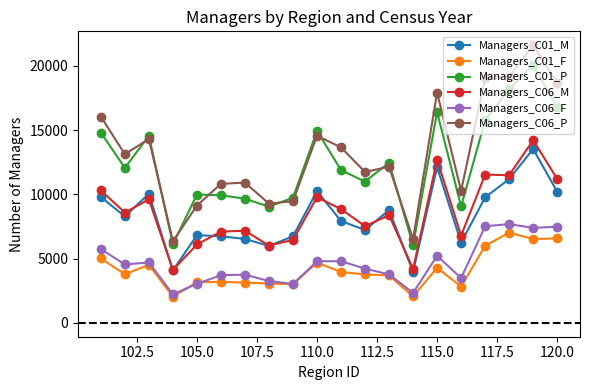

True or false: Managers_C06_M has more than 1 interior local peaks.

True